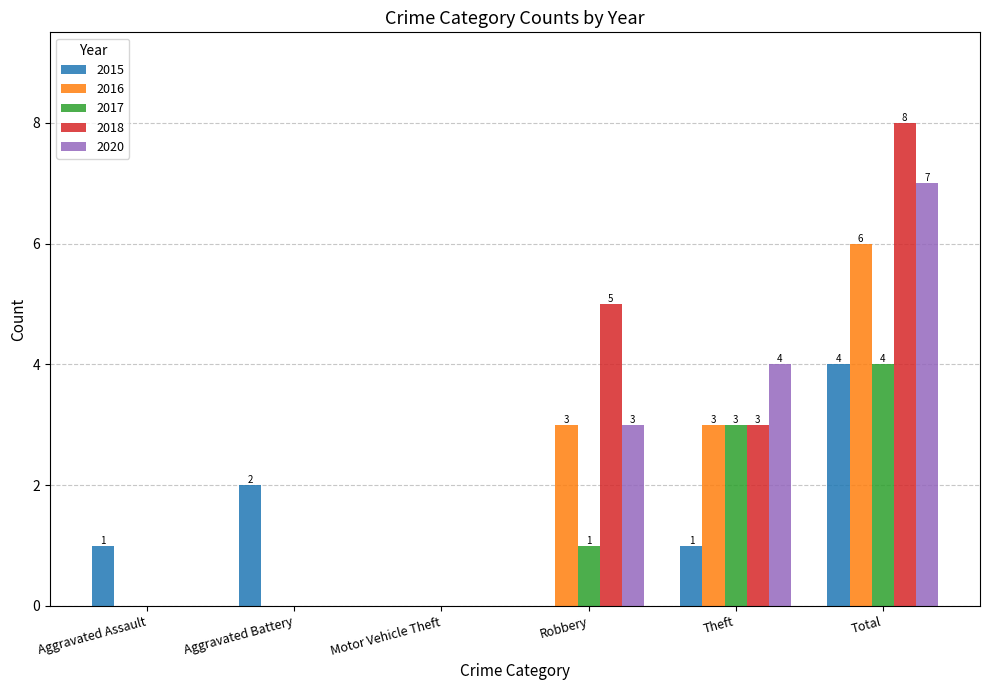

How many groups of bars are there?

6